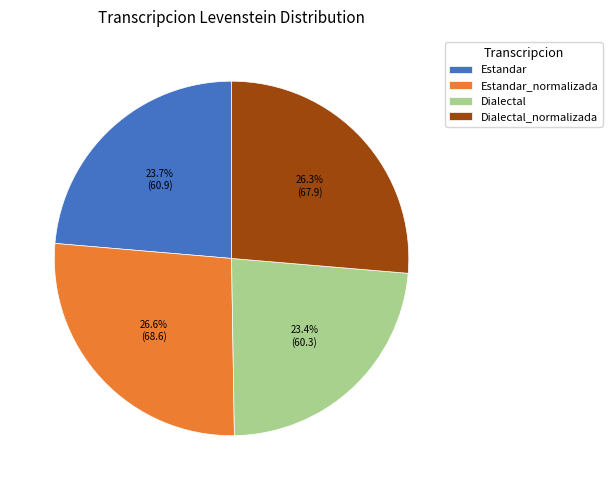

Between Dialectal and Estandar_normalizada, which is larger?

Estandar_normalizada